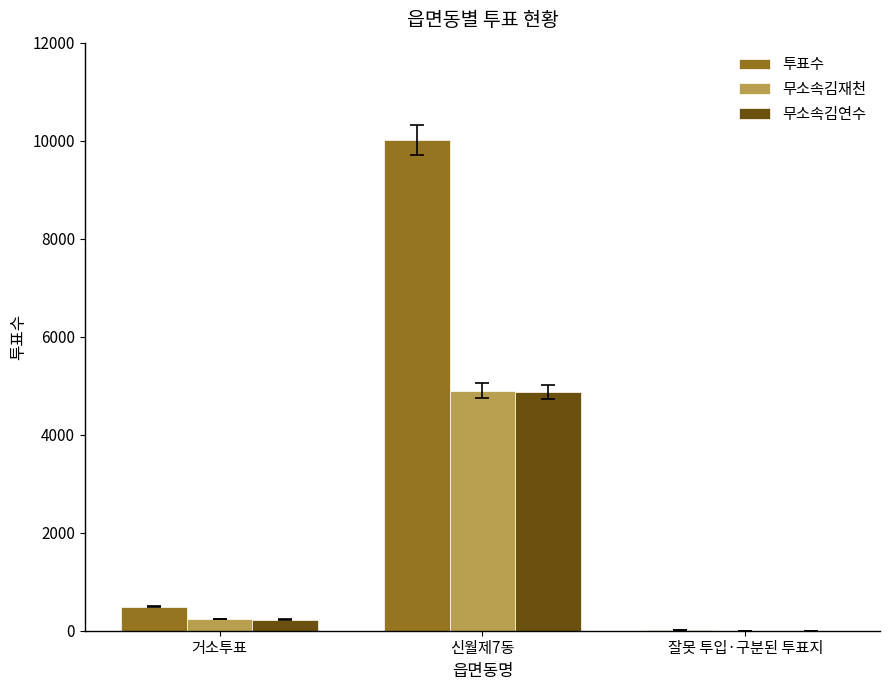

Is the value of 무소속김연수 at 신월제7동 greater than the value of 투표수 at 잘못 투입·구분된 투표지?

Yes